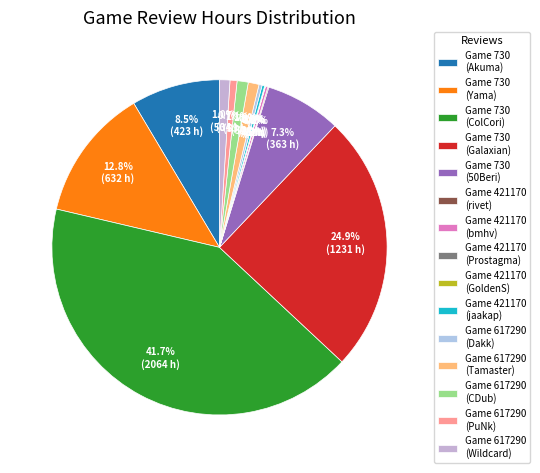

What is the smallest slice in the pie chart?

421170_3